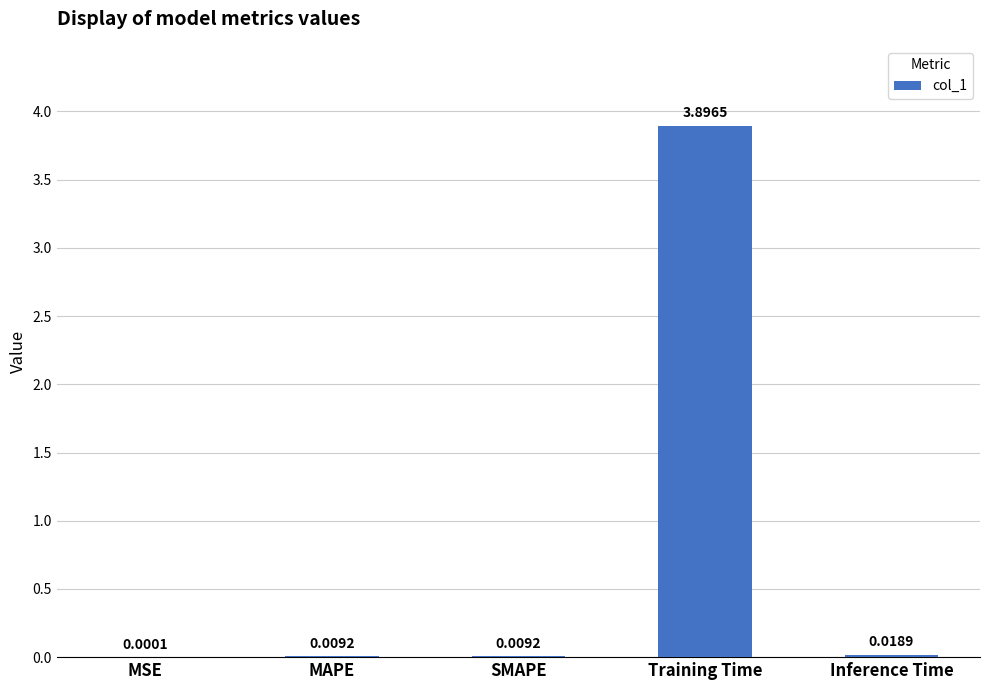

What is the difference between the values at SMAPE and Training Time?

3.9